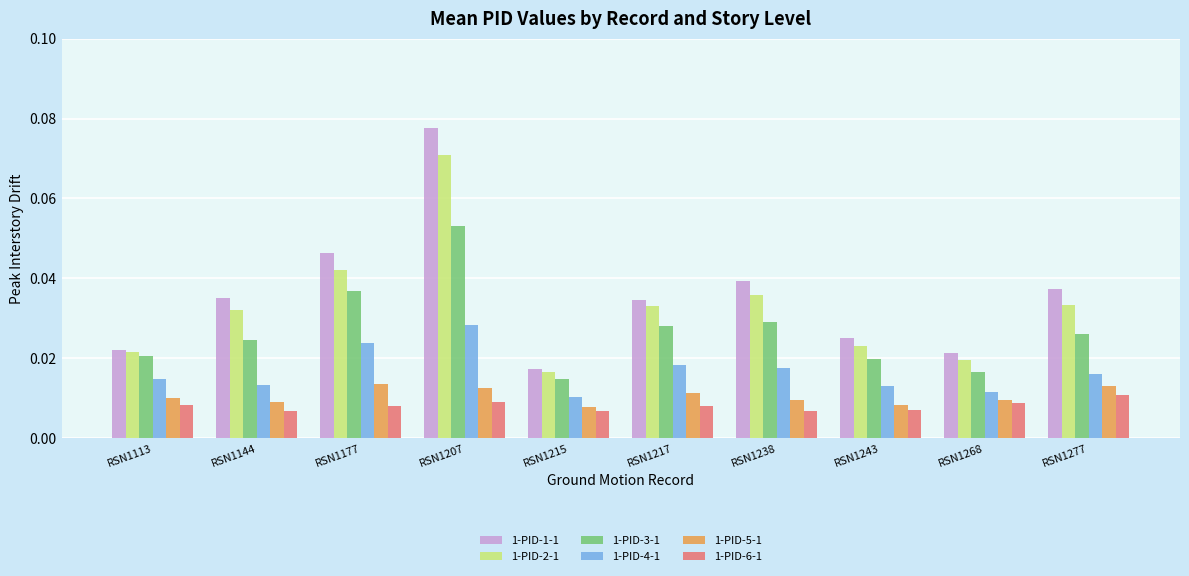

Which series changed the most between RSN1177 and RSN1217?

1-PID-1-1